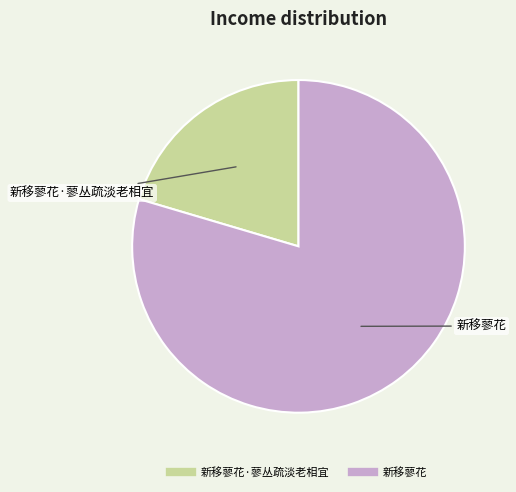

Is there a majority slice in this chart?

Yes